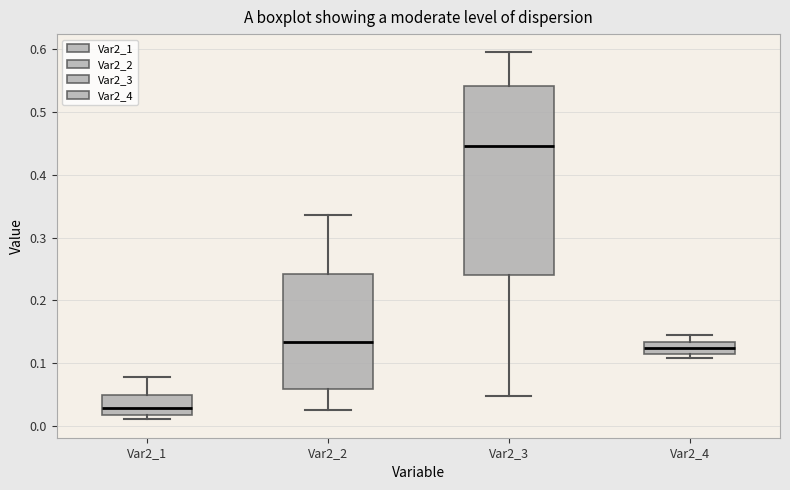

Where is the lower edge of the box for Var2_4 on the y-axis? The values are not printed on the chart, so give them approximately, as read against the axis.

0.12